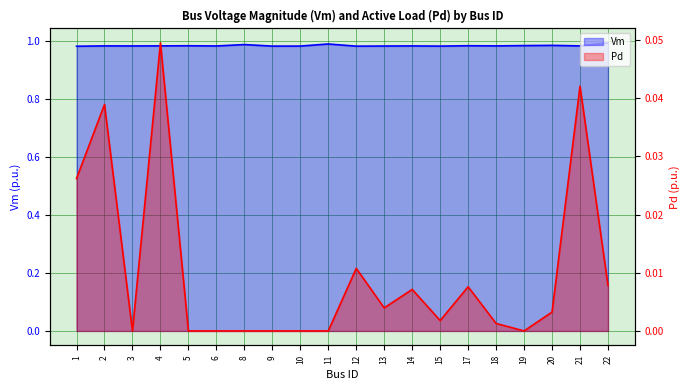

True or false: Vm and Pd intersect in this chart.

False